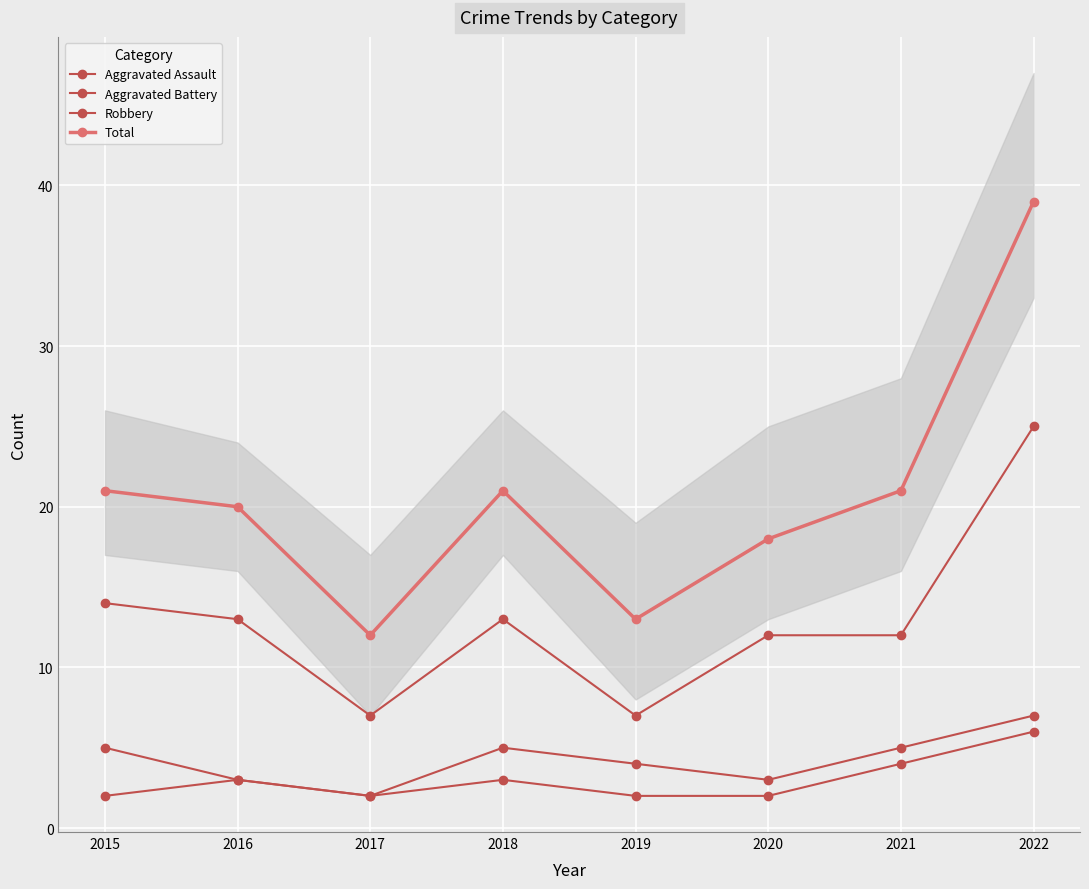

Which category has the lowest value in the Aggravated Assault series?

2015